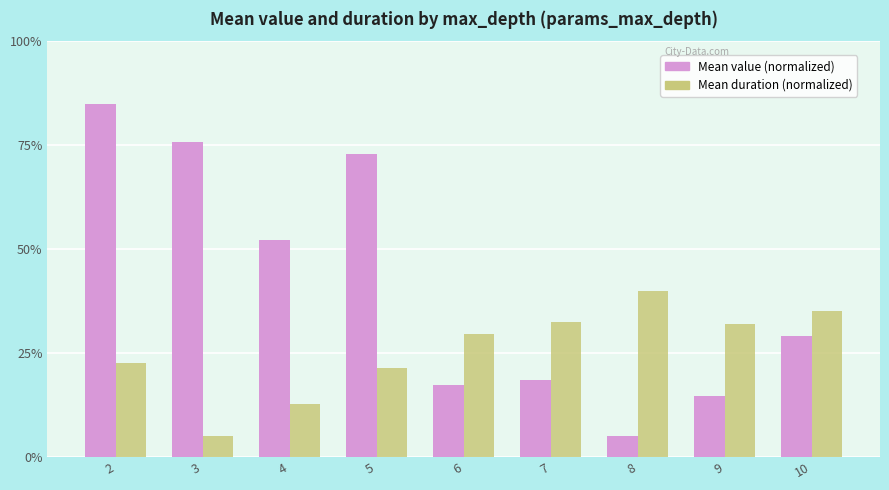

Which category has the highest value in the Mean duration (normalized) series?

8